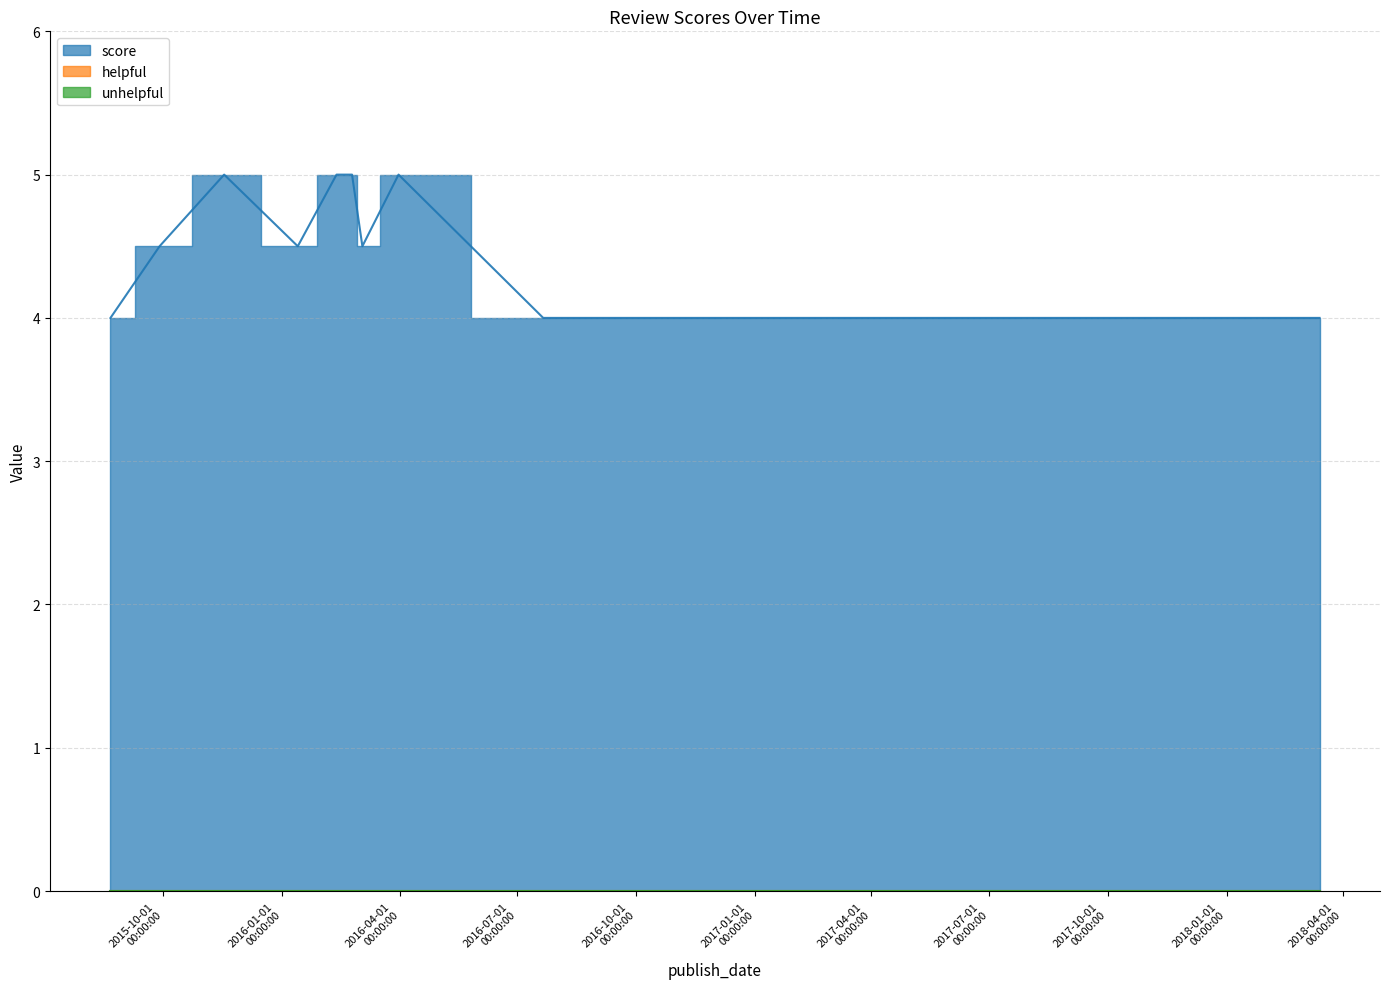

What is the total value across all series at 2016-02-12?

5.0